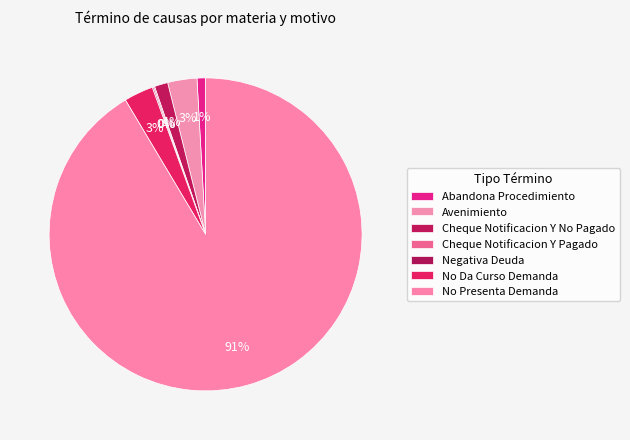

What portion of the pie excludes Negativa Deuda?

99.9%